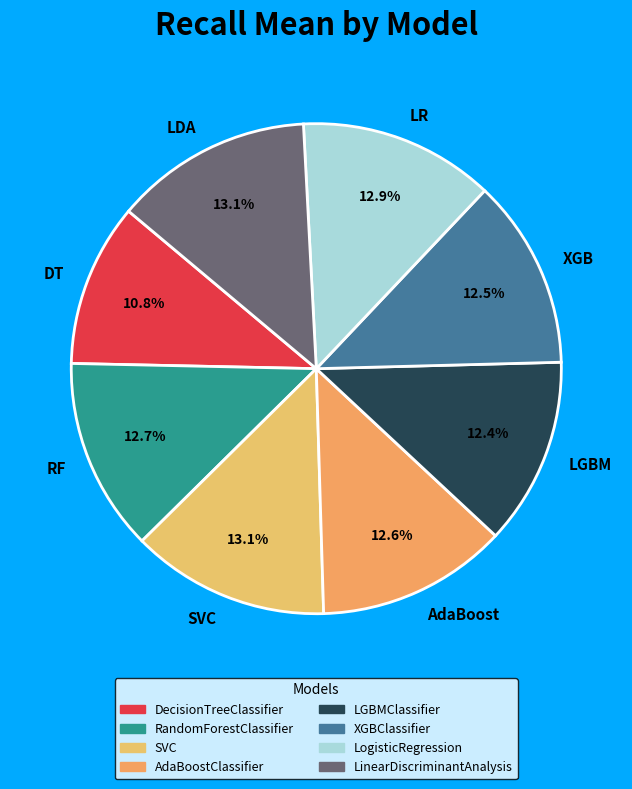

To the nearest percent, what is the combined percentage of LogisticRegression and DecisionTreeClassifier?

24%